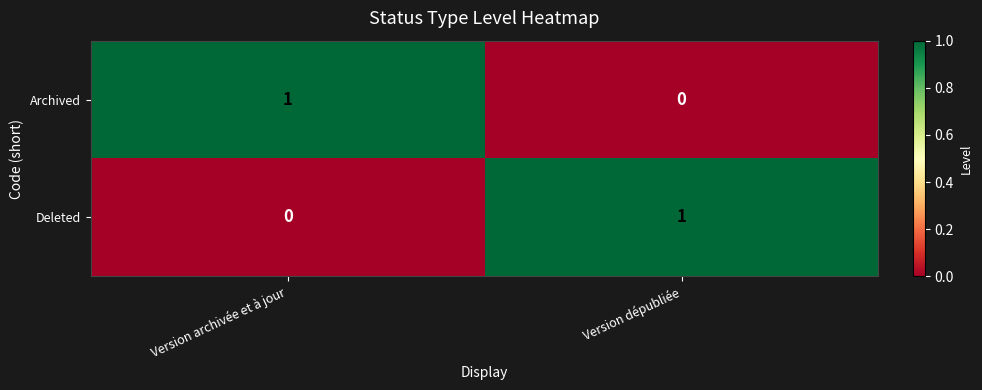

Where is Archived nearest to the value 0?

Version dépubliée